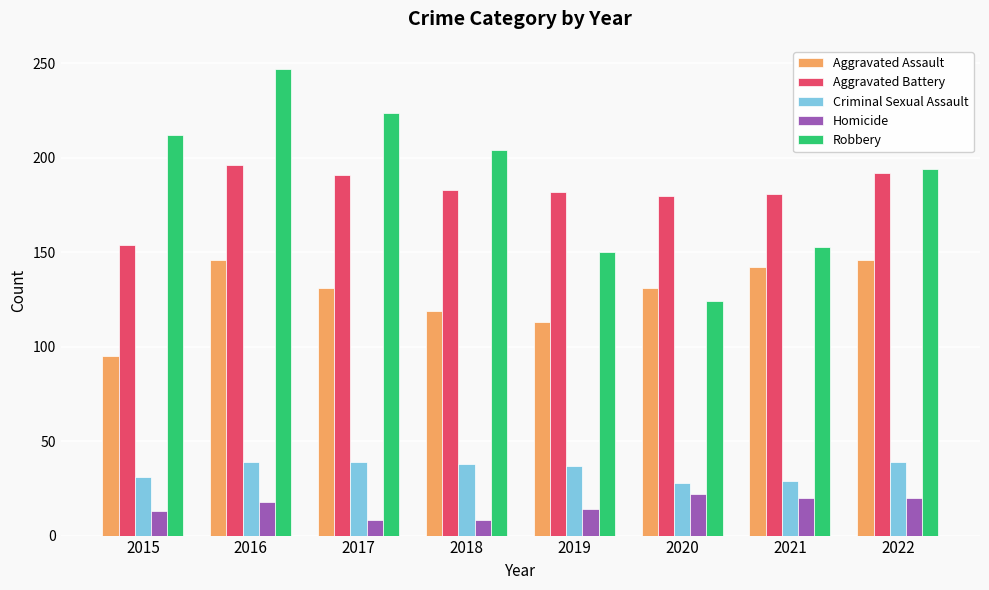

Are the bars grouped side by side (vs. stacked)?

Yes